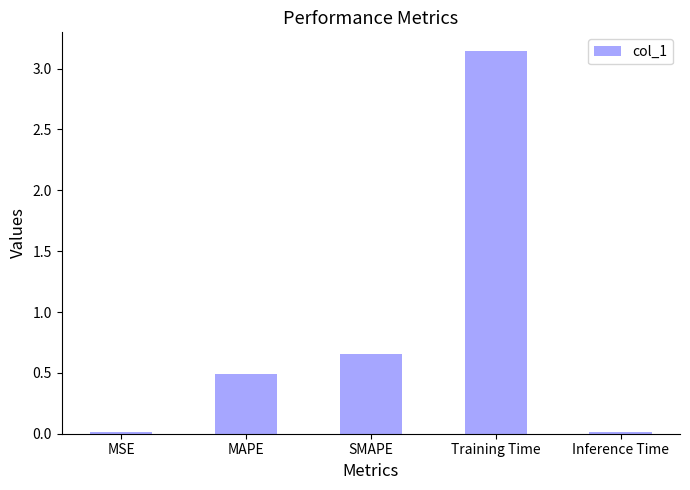

What is the difference between the second highest and second lowest values?

0.6